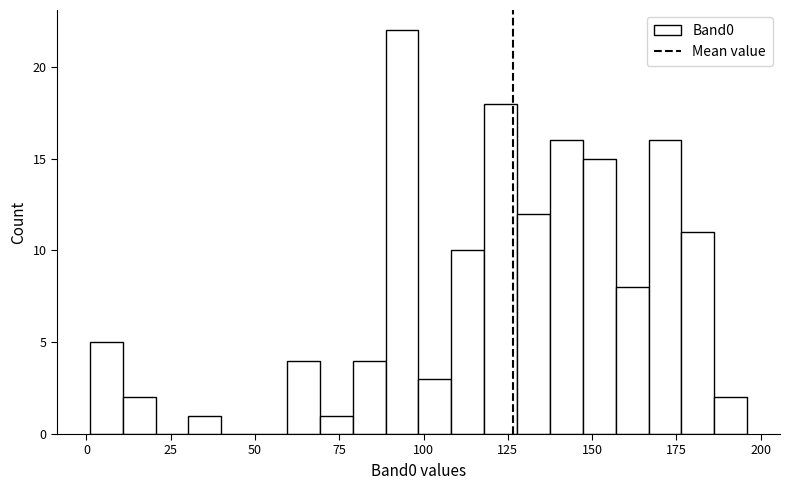

Around what value on the x-axis is the tallest bar? Give the approximate position of its centre, as read against the axis.

95